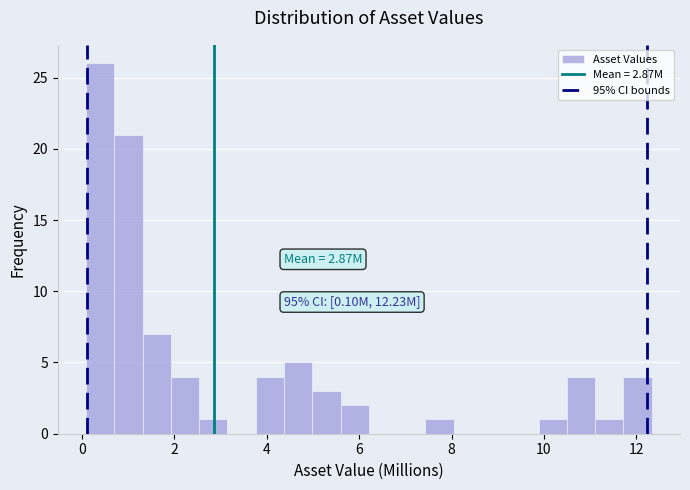

Read against the x-axis, roughly where is the centre of the tallest bar?

0.4